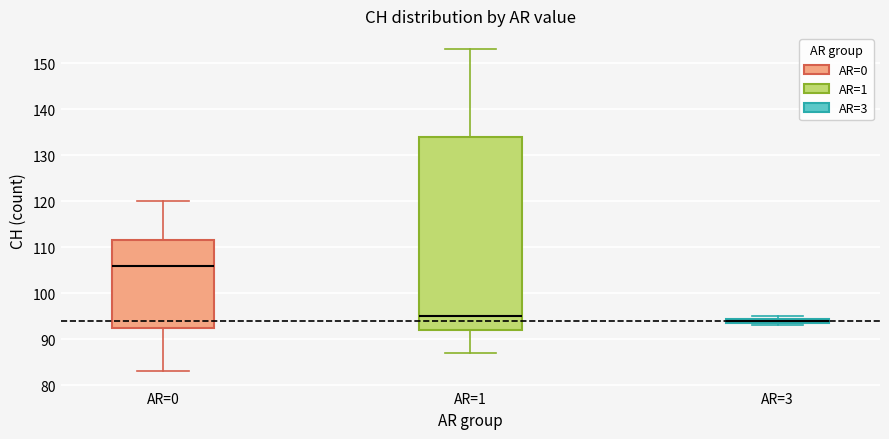

Where does the lower whisker of the box for AR=1 end on the y-axis? The values are not printed on the chart, so give them approximately, as read against the axis.

87